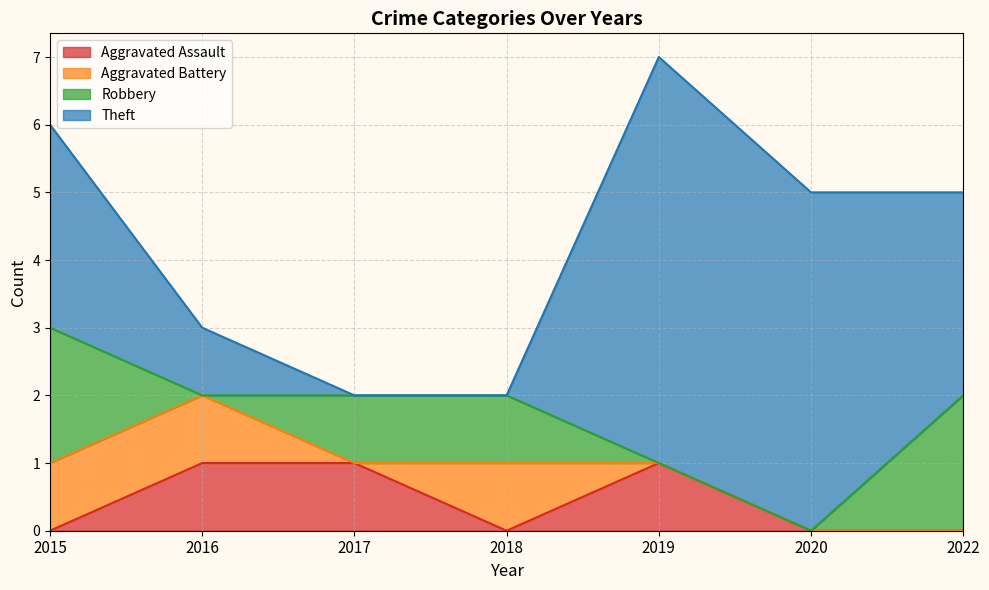

What is the sum of all Robbery values?

6